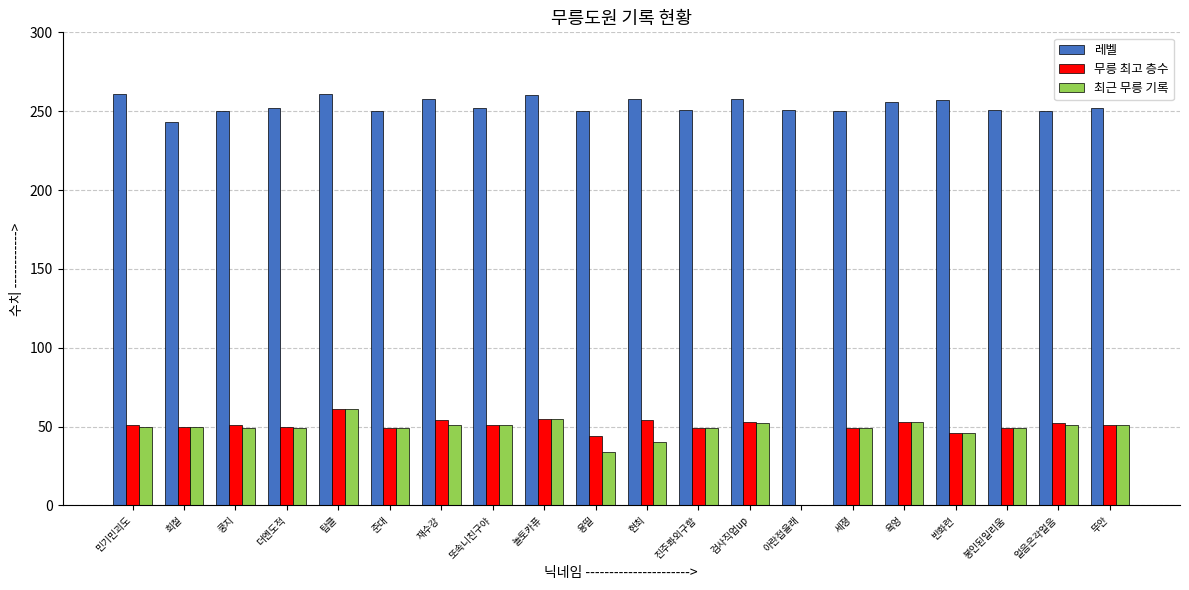

The value of 최근 무릉 기록 at 더엔도적 is 77. True or false?

False